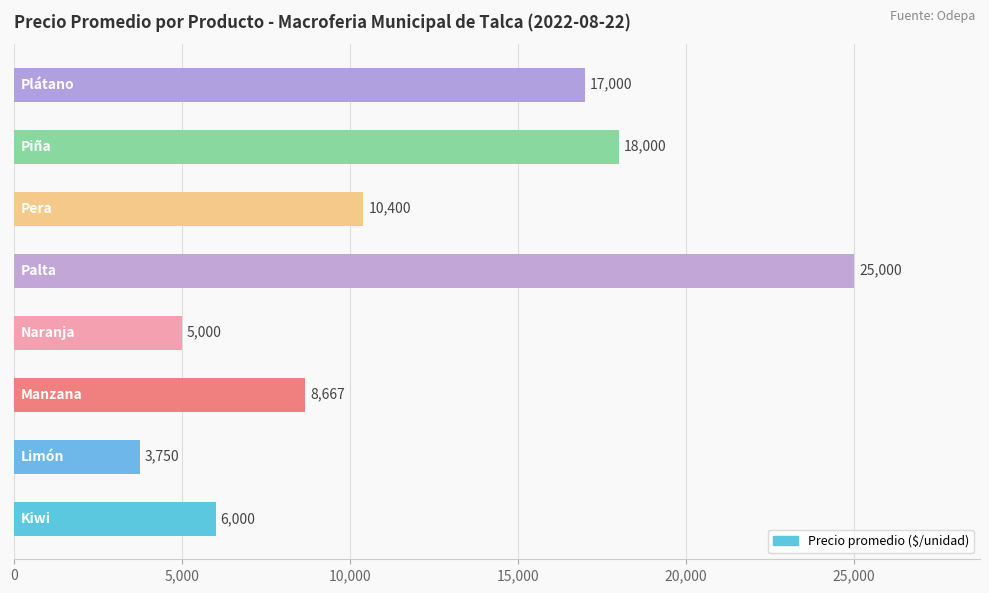

What is the greatest value displayed?

25000